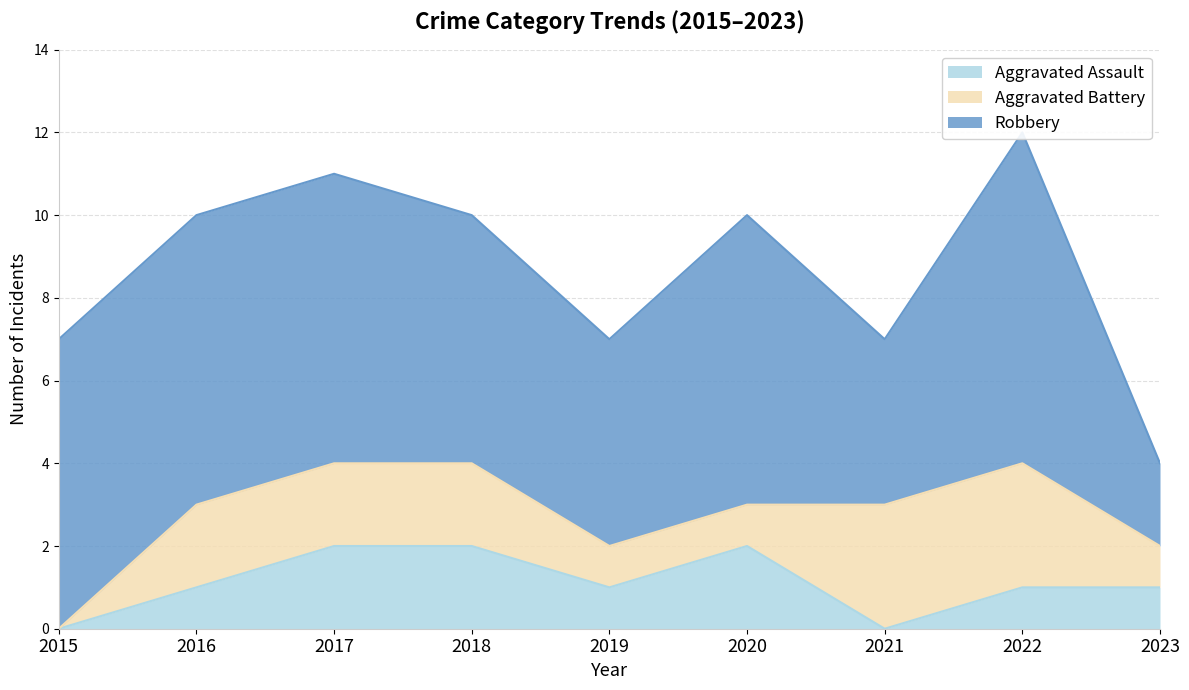

Reading left to right, what are all the values shown in this chart?

Aggravated Assault: 0	1	2	2	1	2	0	1	1
Aggravated Battery: 0	2	2	2	1	1	3	3	1
Robbery: 7	7	7	6	5	7	4	8	2